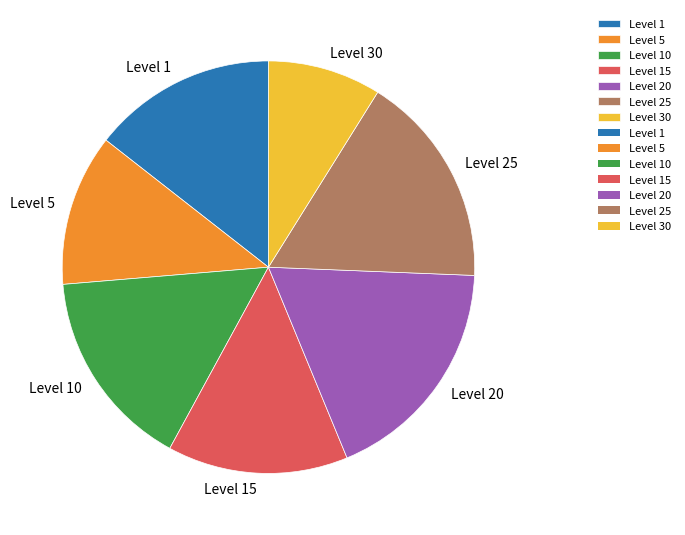

How many segments does this pie chart have?

7